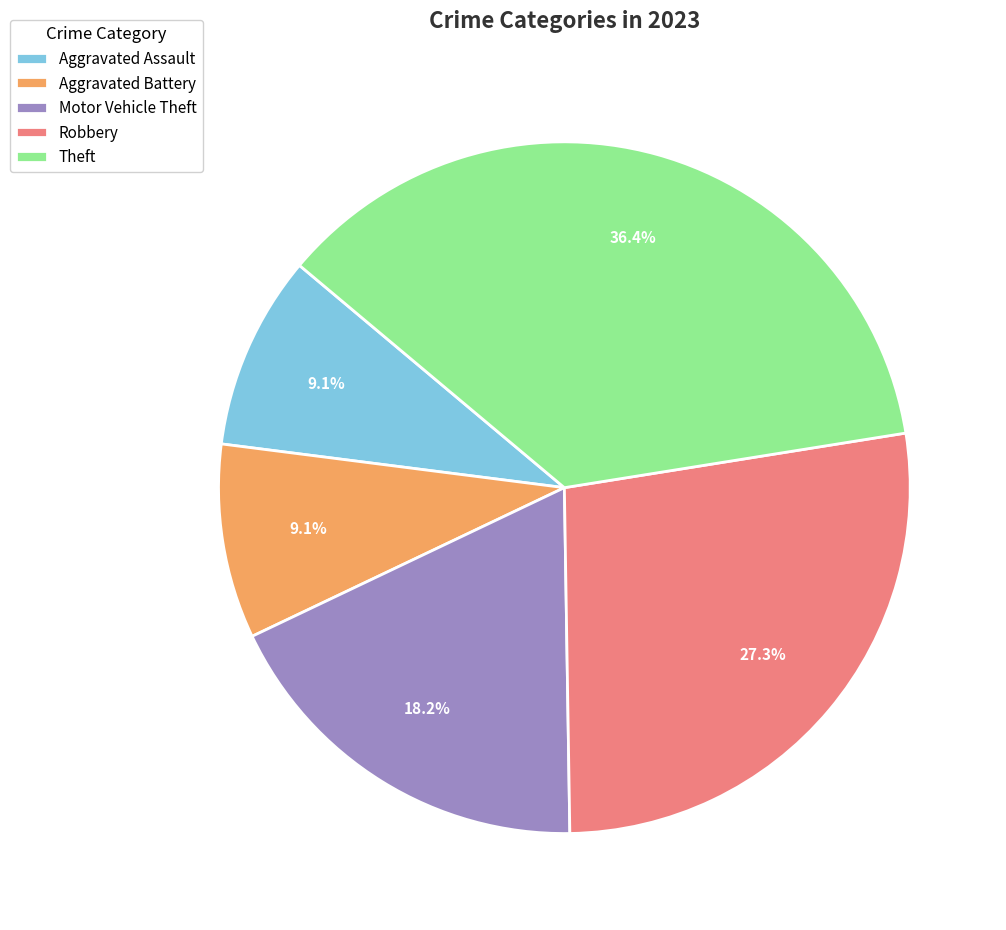

Is Theft the majority of the pie?

No